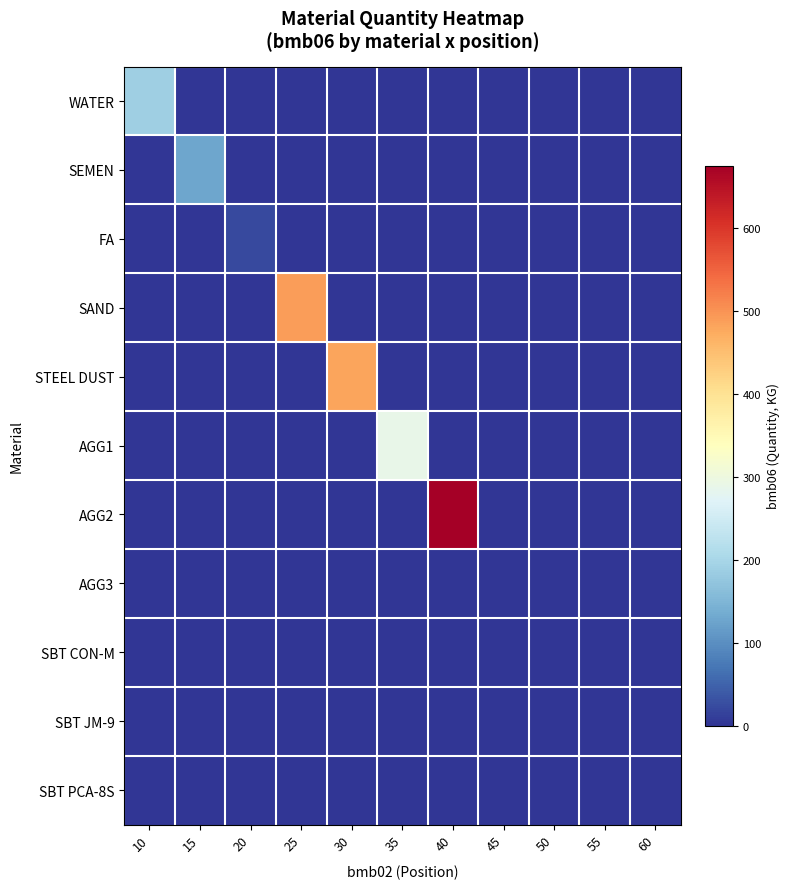

Reading left to right, transcribe all the data shown in this chart.

WATER: 10=190.0	15=0.0	20=0.0	25=0.0	30=0.0	35=0.0	40=0.0	45=0.0	50=0.0	55=0.0	60=0.0
SEMEN: 10=0.0	15=127.0	20=0.0	25=0.0	30=0.0	35=0.0	40=0.0	45=0.0	50=0.0	55=0.0	60=0.0
FA: 10=0.0	15=0.0	20=22.0	25=0.0	30=0.0	35=0.0	40=0.0	45=0.0	50=0.0	55=0.0	60=0.0
SAND: 10=0.0	15=0.0	20=0.0	25=490.0	30=0.0	35=0.0	40=0.0	45=0.0	50=0.0	55=0.0	60=0.0
STEEL DUST: 10=0.0	15=0.0	20=0.0	25=0.0	30=483.0	35=0.0	40=0.0	45=0.0	50=0.0	55=0.0	60=0.0
AGG1: 10=0.0	15=0.0	20=0.0	25=0.0	30=0.0	35=290.0	40=0.0	45=0.0	50=0.0	55=0.0	60=0.0
AGG2: 10=0.0	15=0.0	20=0.0	25=0.0	30=0.0	35=0.0	40=676.0	45=0.0	50=0.0	55=0.0	60=0.0
AGG3: 10=0.0	15=0.0	20=0.0	25=0.0	30=0.0	35=0.0	40=0.0	45=0.0	50=0.0	55=0.0	60=0.0
SBT CON-M: 10=0.0	15=0.0	20=0.0	25=0.0	30=0.0	35=0.0	40=0.0	45=0.0	50=0.4	55=0.0	60=0.0
SBT JM-9: 10=0.0	15=0.0	20=0.0	25=0.0	30=0.0	35=0.0	40=0.0	45=0.0	50=0.0	55=0.0	60=0.0
SBT PCA-8S: 10=0.0	15=0.0	20=0.0	25=0.0	30=0.0	35=0.0	40=0.0	45=0.0	50=0.0	55=0.0	60=0.0